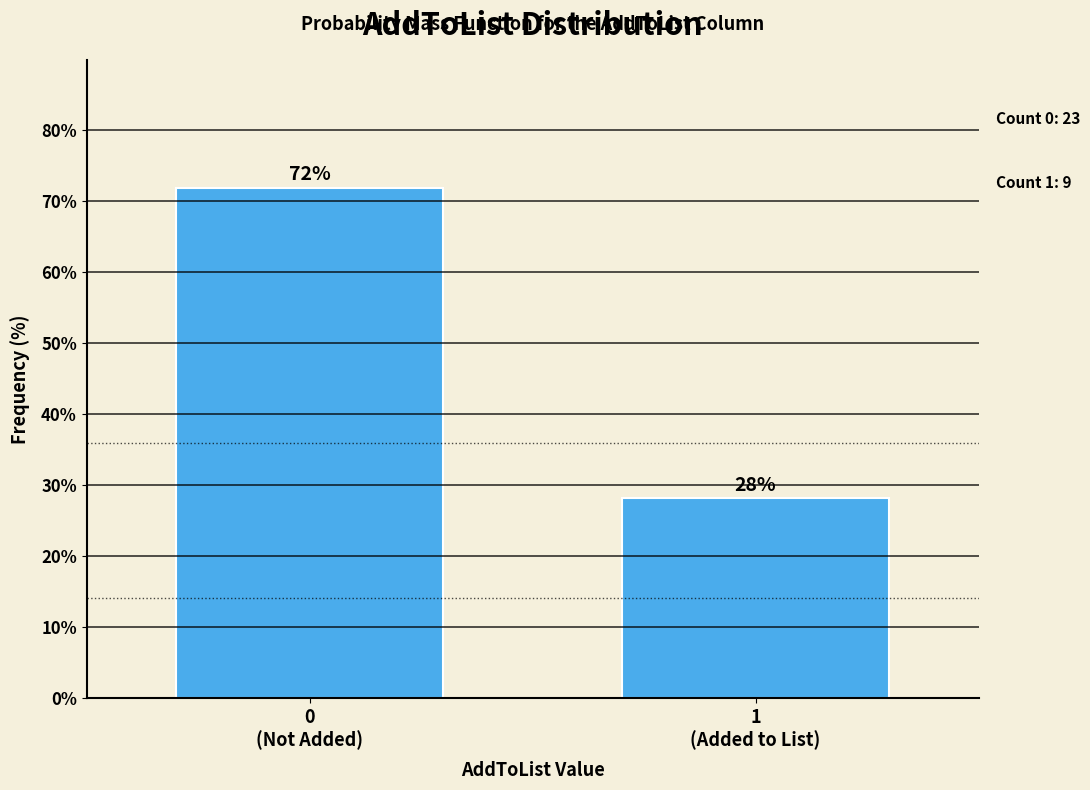

What is the minimum value shown in the chart?

28.1